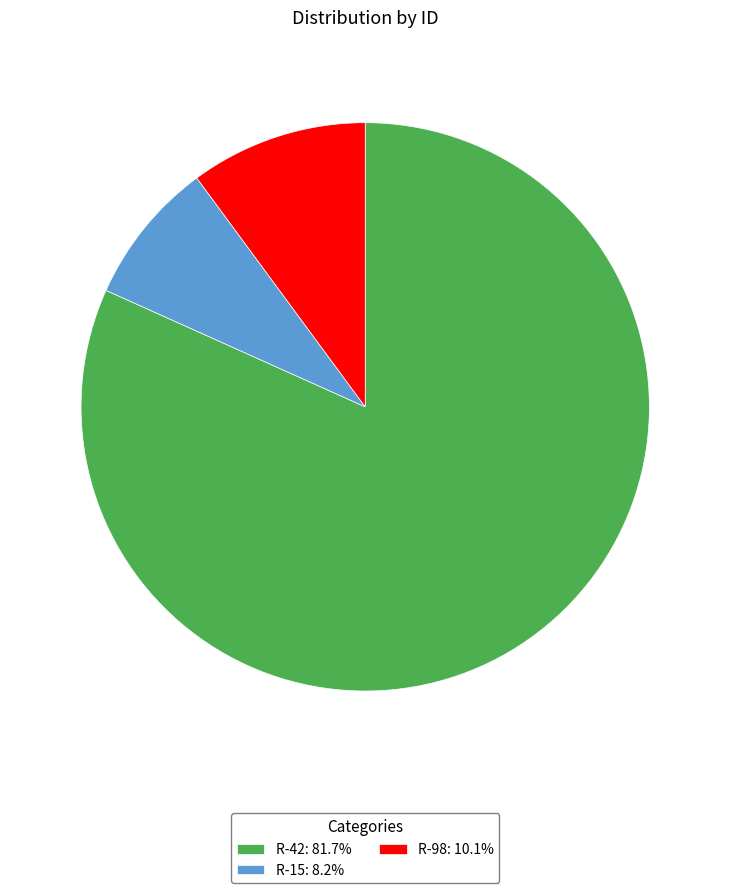

The R-98 slice represents 18% of the pie. True or false?

False